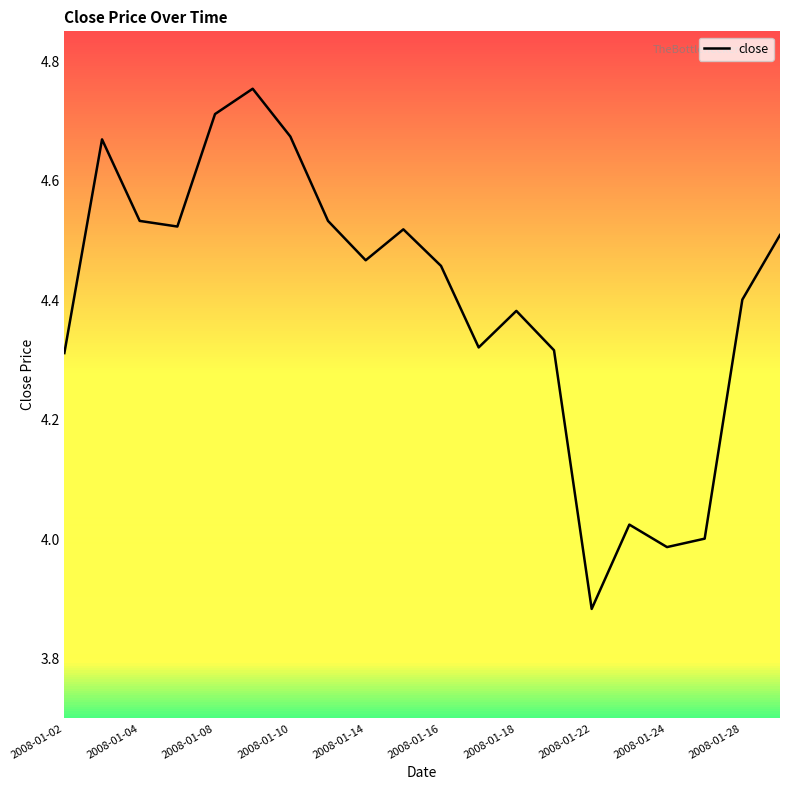

What is the difference between the maximum and minimum values?

0.9